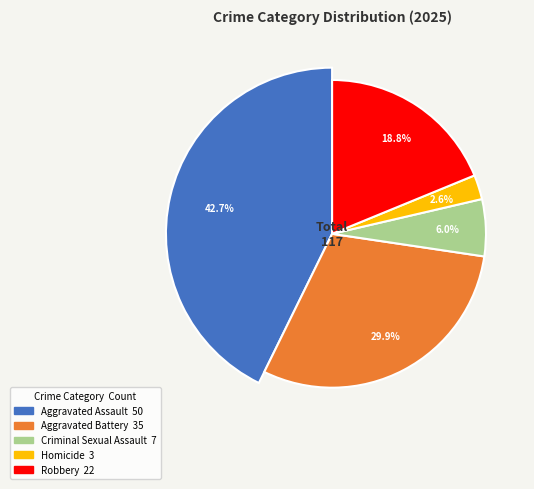

To the nearest percent, what is the combined percentage of Robbery and Aggravated Battery?

49%